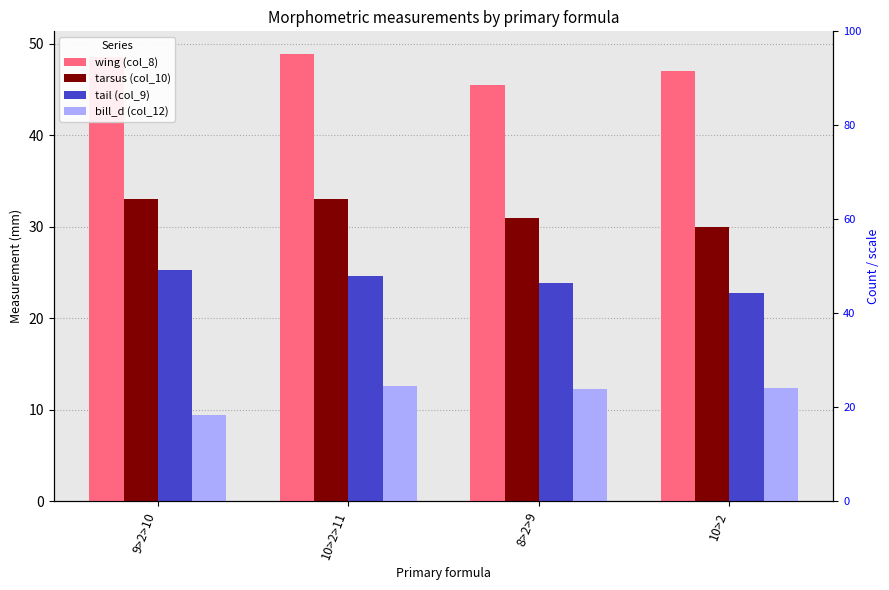

Is it true that bill_d (col_12) equals 3.4 at 8>2>9?

False